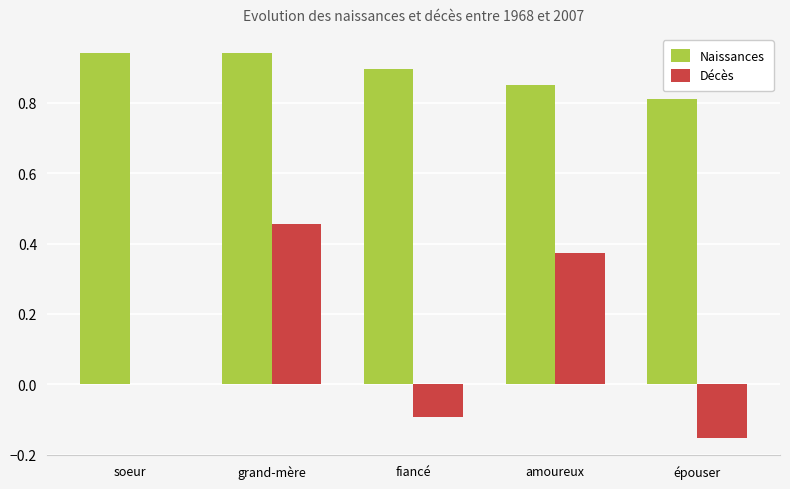

Which series has the largest total across all categories?

Naissances